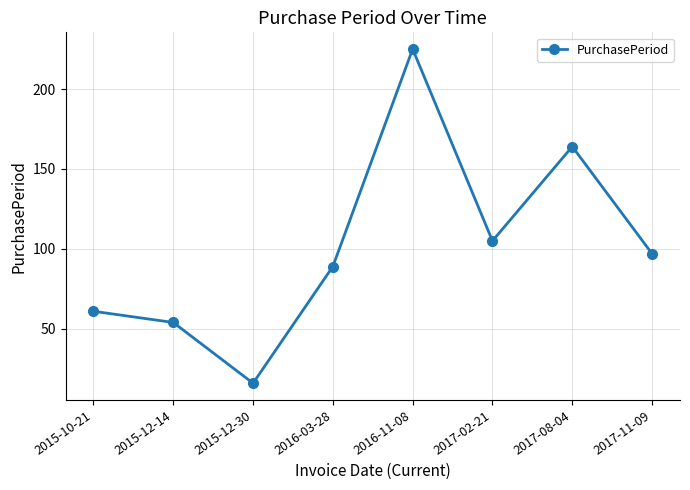

Which label corresponds to the largest value in the chart?

2016-11-08